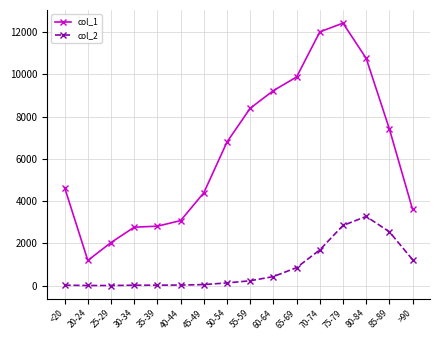

At which category is the sum across all series the highest?

75-79